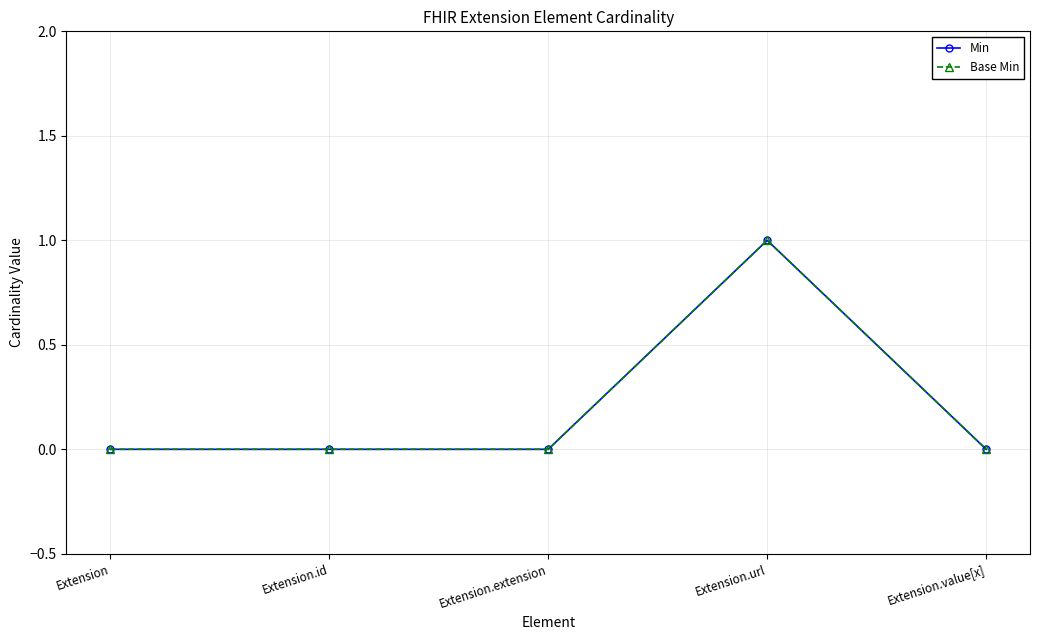

True or false: Min and Base Min cross at least once.

False